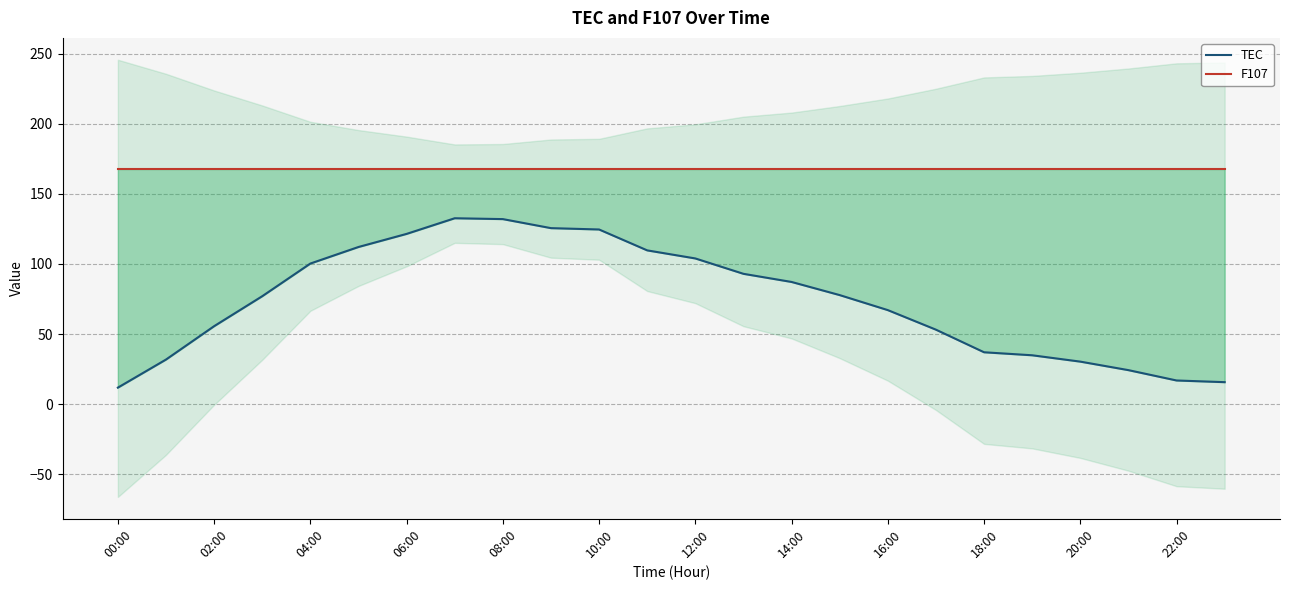

True or false: F107 and TEC cross at least once.

False